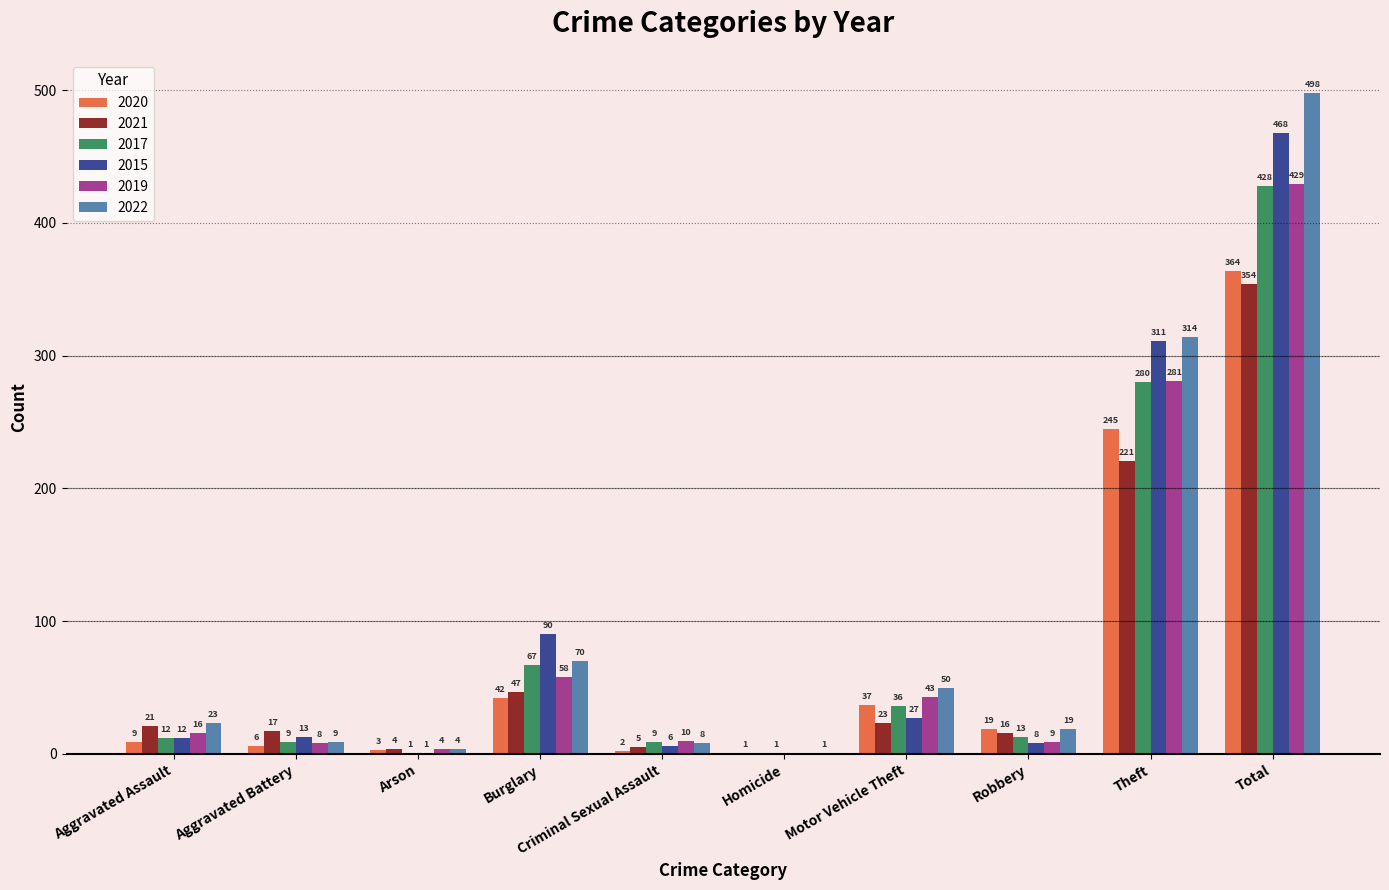

Where is 2022 nearest to the value 249?

Theft